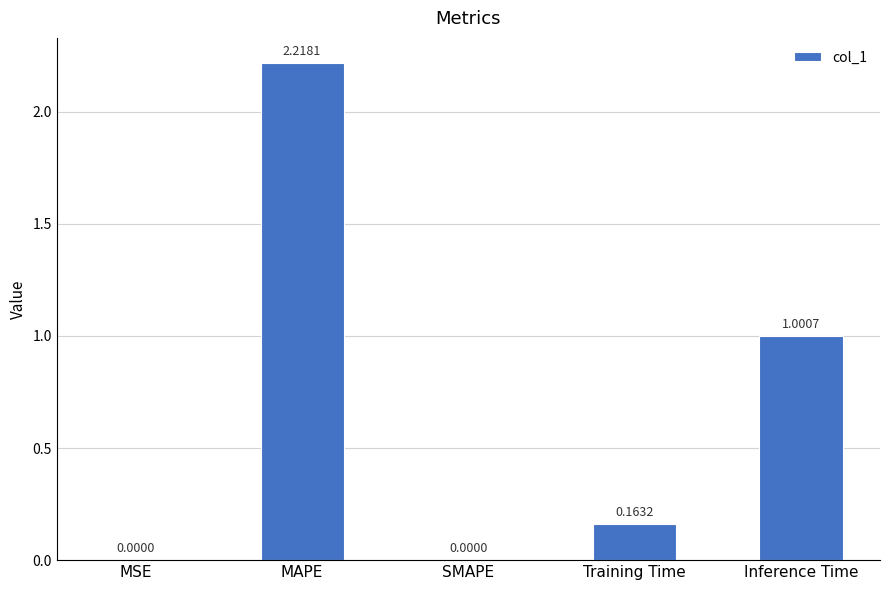

What is the sum of all values?

3.4